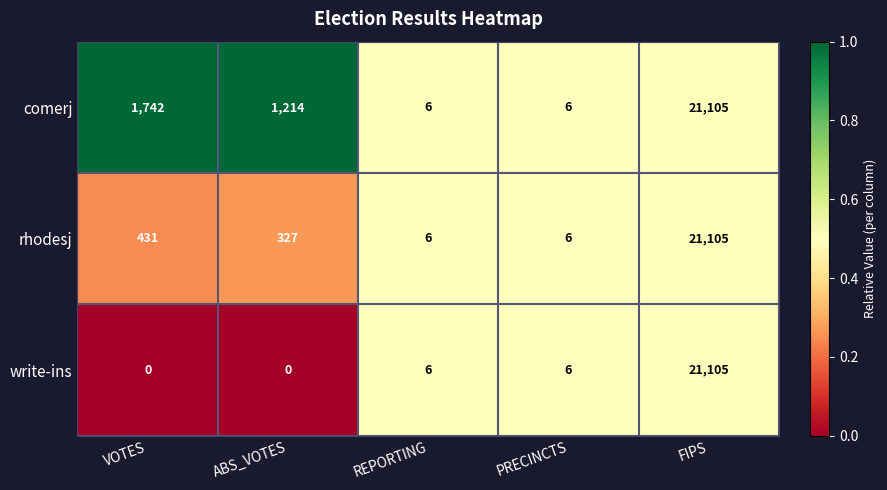

What is the highest value of the write-ins series?

21105